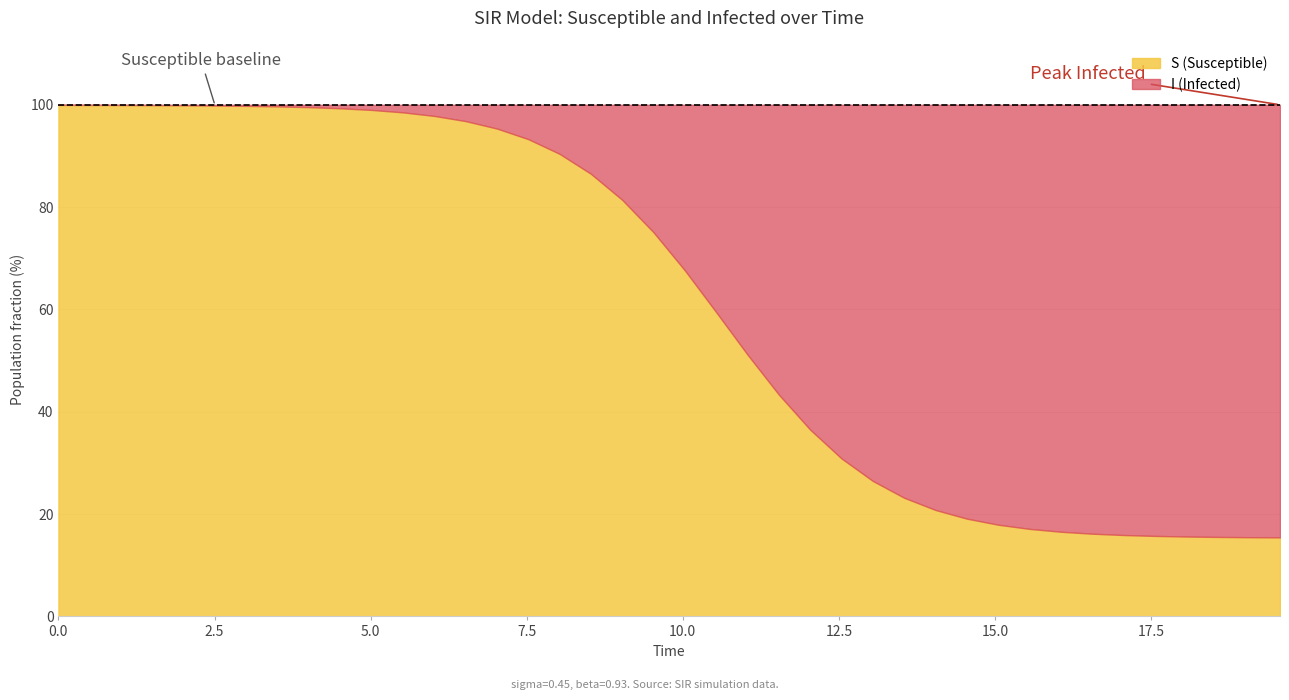

What is the lowest value of the S (Susceptible) series?

15.4